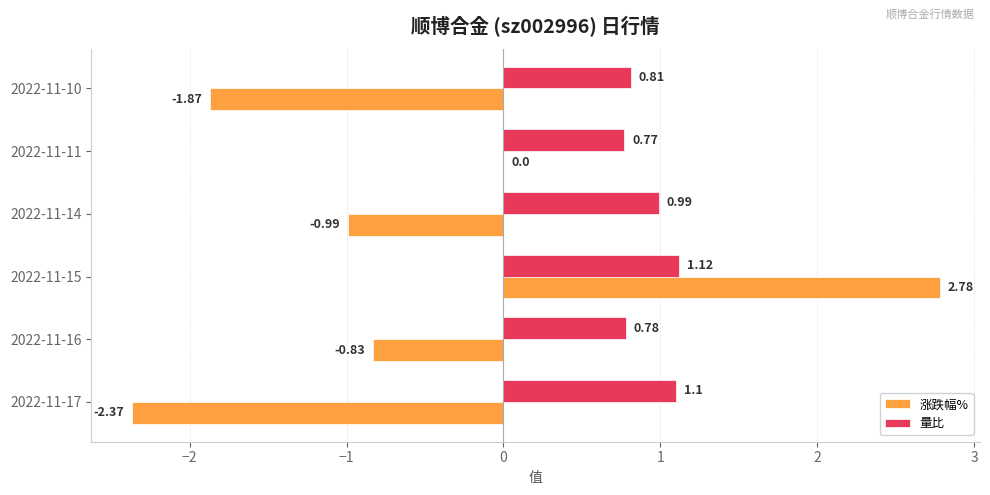

Between 2022-11-15 and 2022-11-10, which series saw the biggest shift?

涨跌幅%